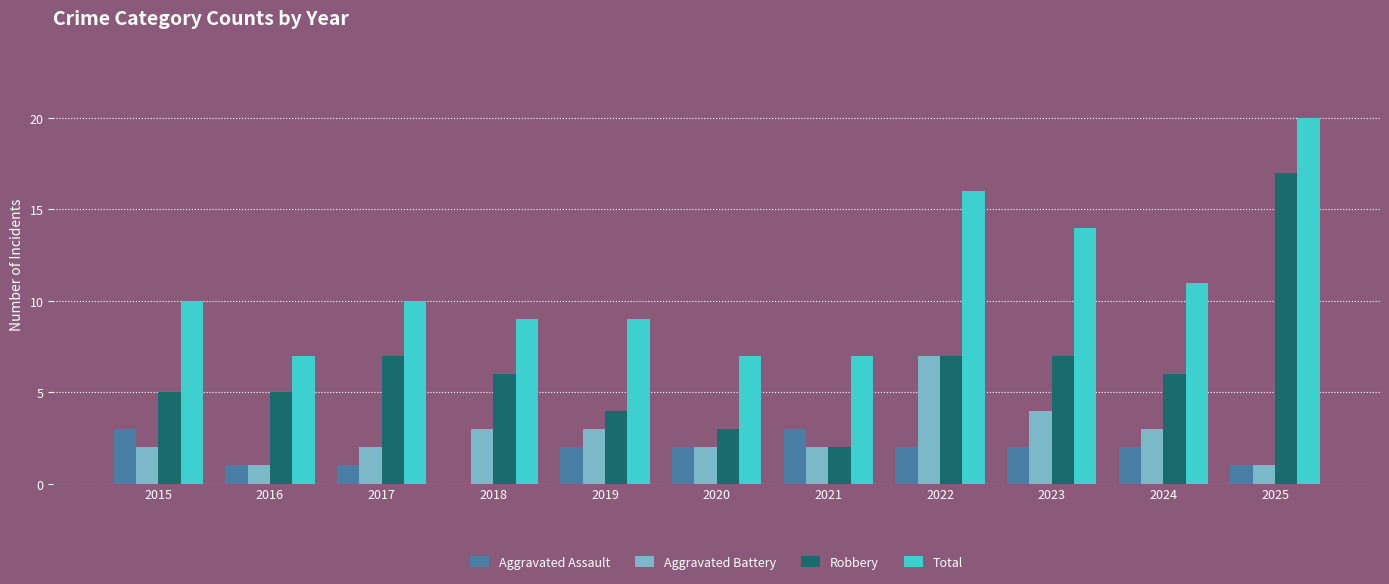

True or false: Aggravated Battery has a value of 3 at 2020.

False